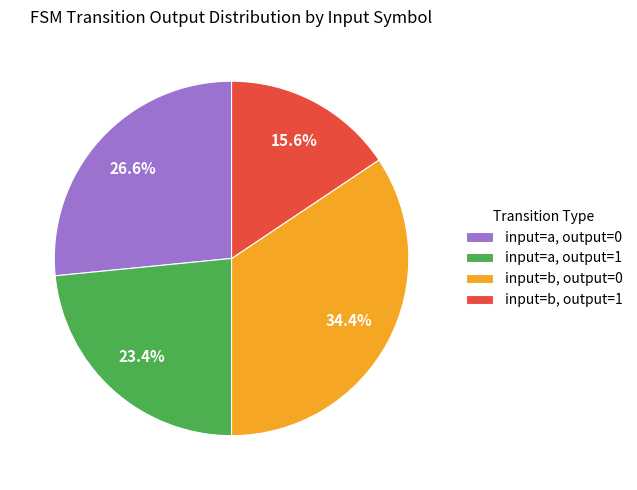

To the nearest percent, what is the combined percentage of input=a, output=1 and input=b, output=0?

58%